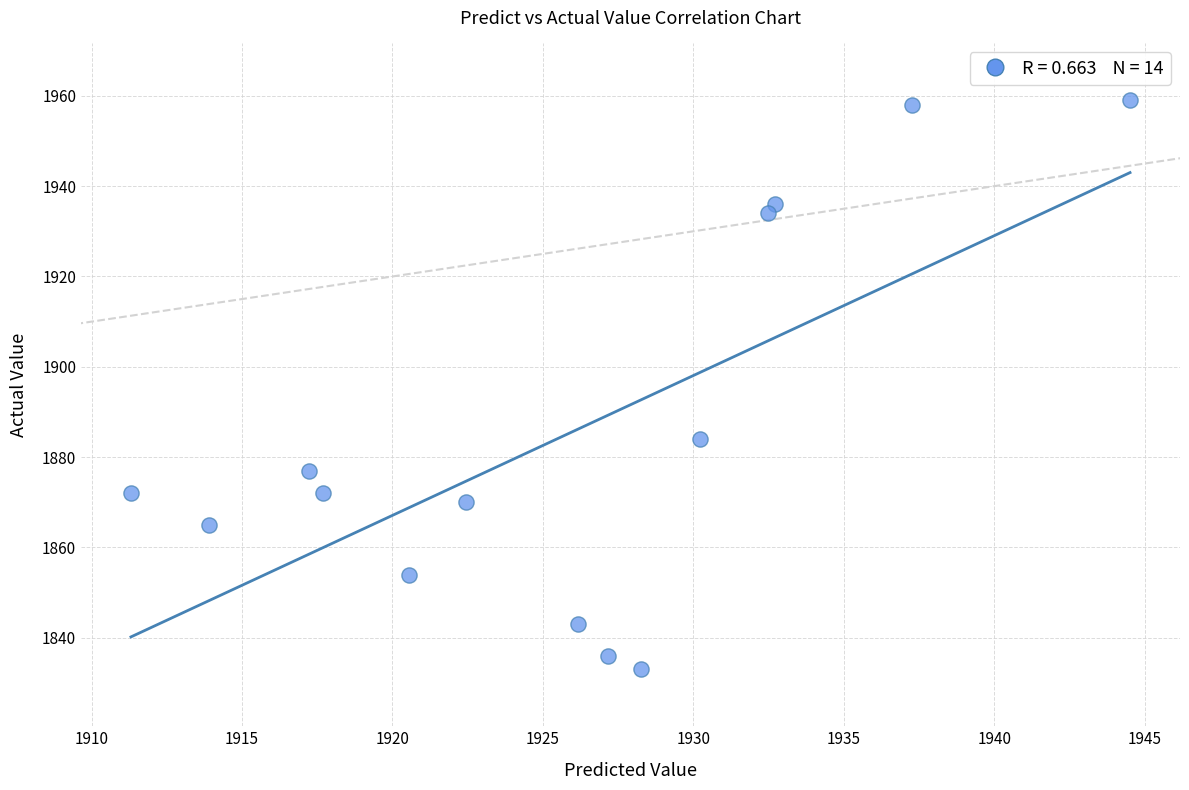

What Y value in the scatter plot is closest to 1896?

1884